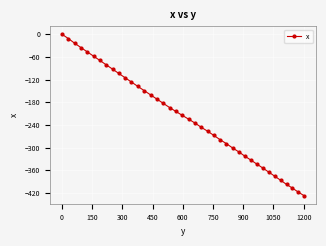

What is the difference between the maximum and minimum values?

427.0